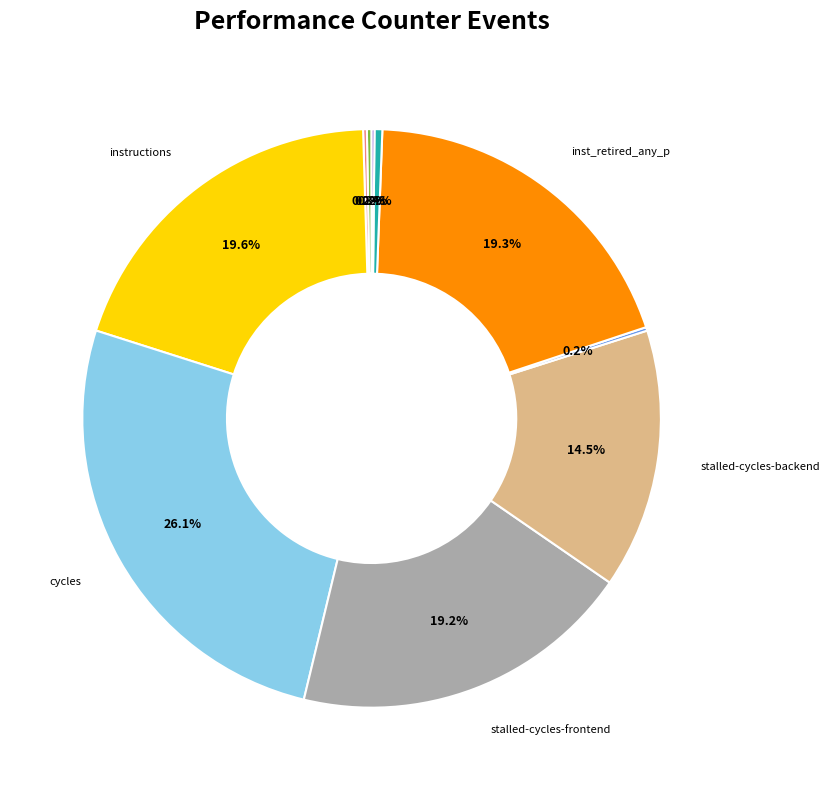

Is there any slice that represents more than half of the pie?

No